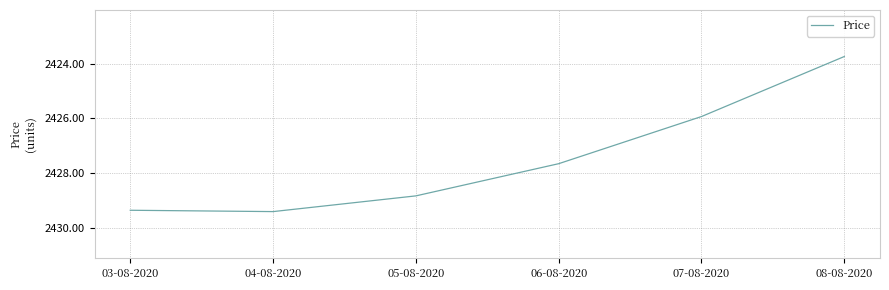

The value at 03-08-2020 is 3672.3. True or false?

False